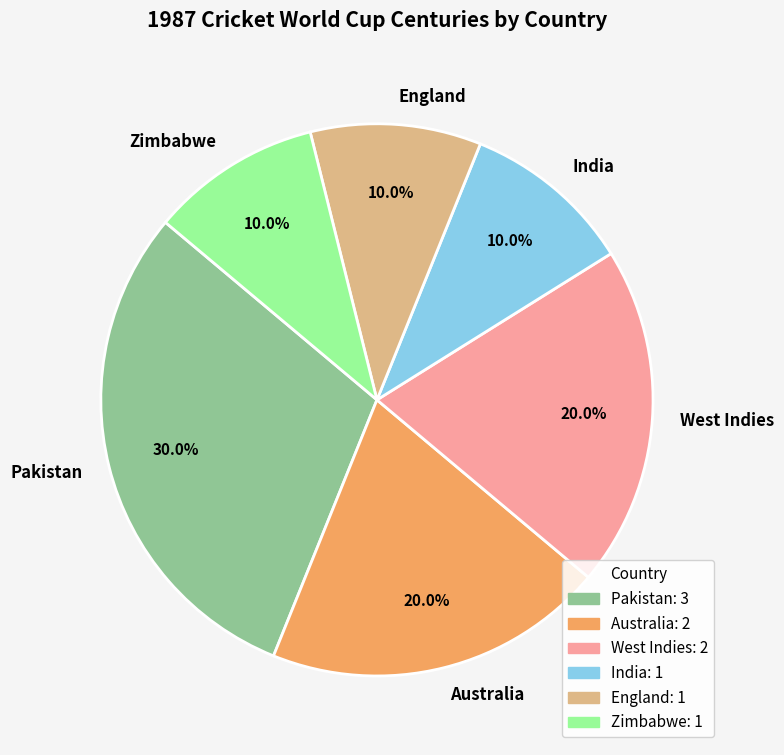

What is the largest slice in the pie chart?

Pakistan